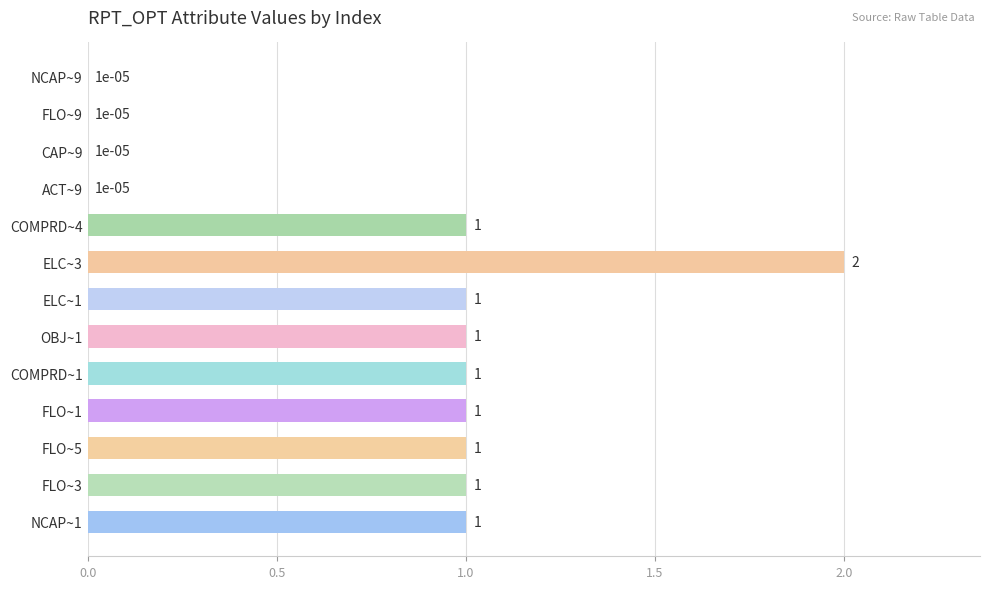

The chart shows a value of 1.4 at NCAP~1. True or false?

False